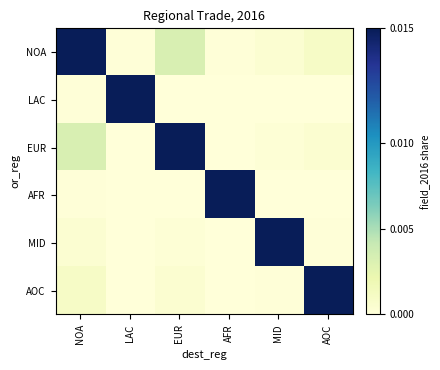

How many series are shown in this chart?

6